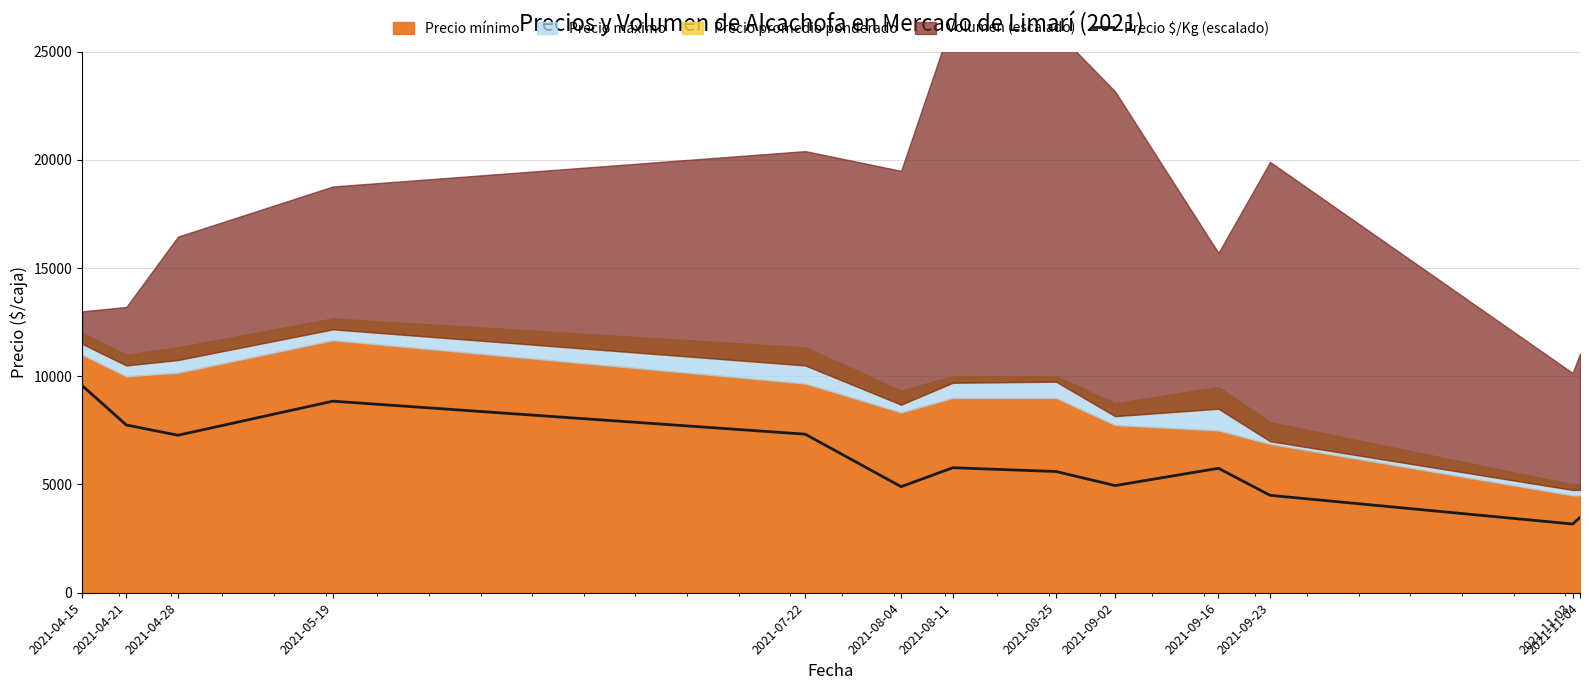

Which category has the lowest value across all series?

2021-11-03